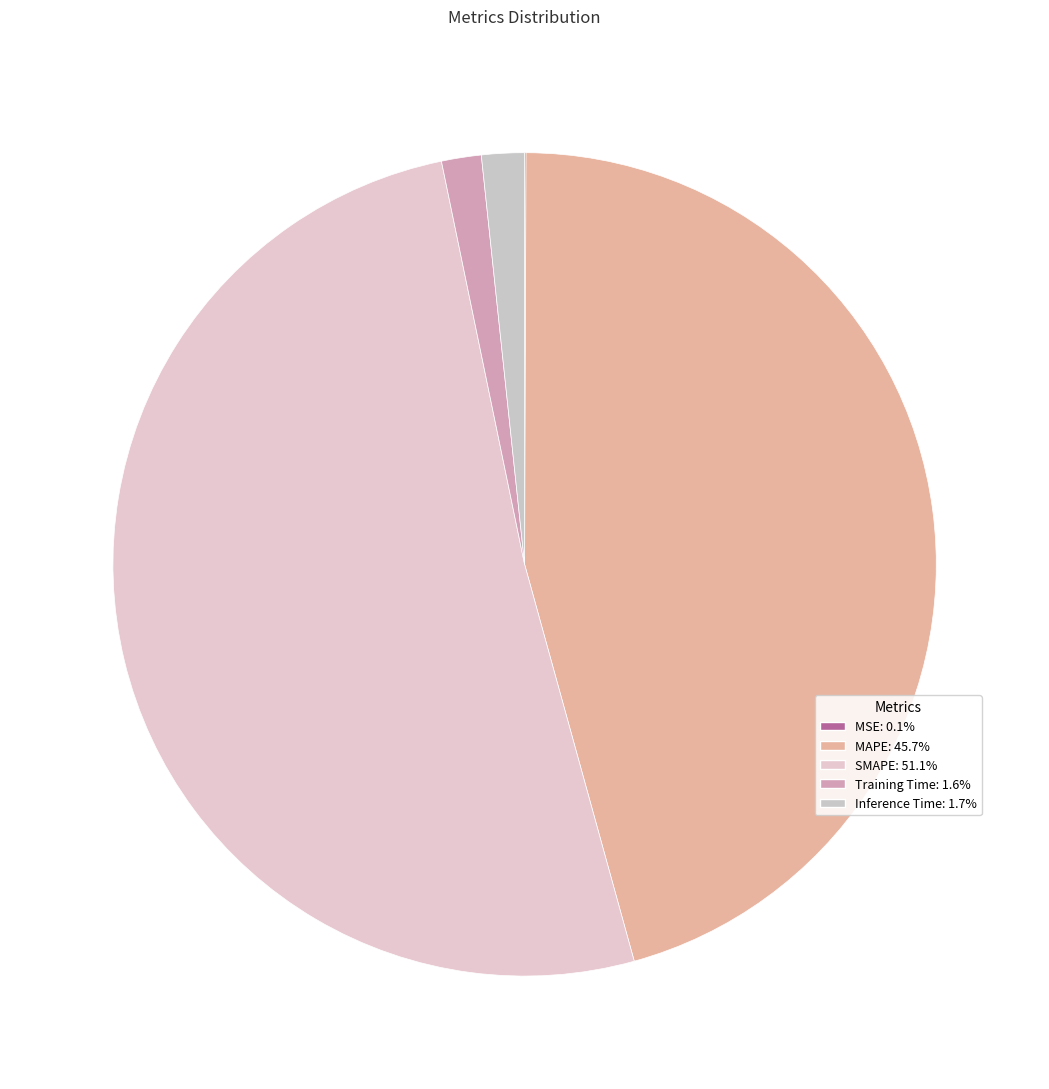

To the nearest percent, what percentage of the pie is MAPE?

46%